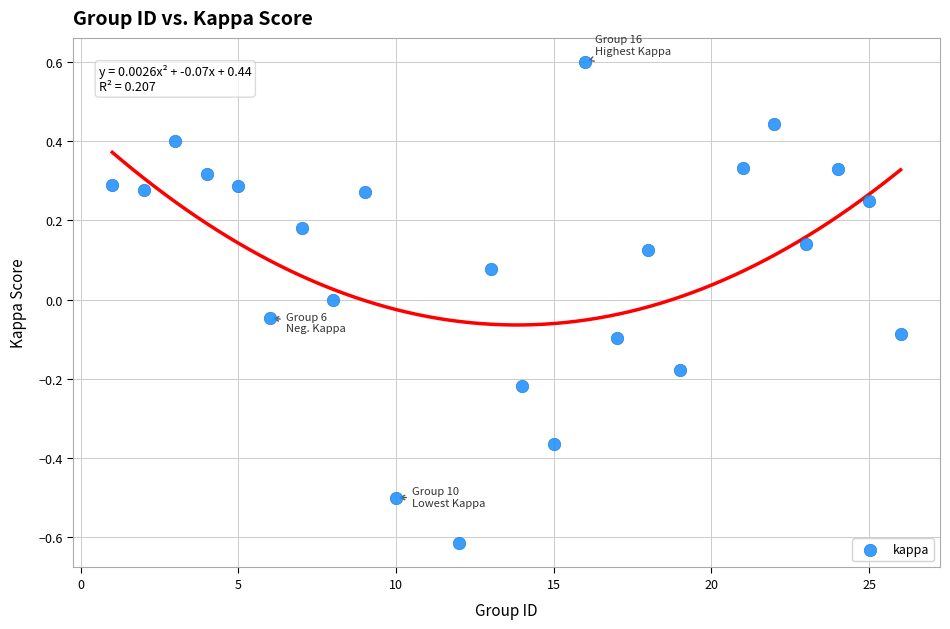

What is the range of X values (max minus min)?

25.0